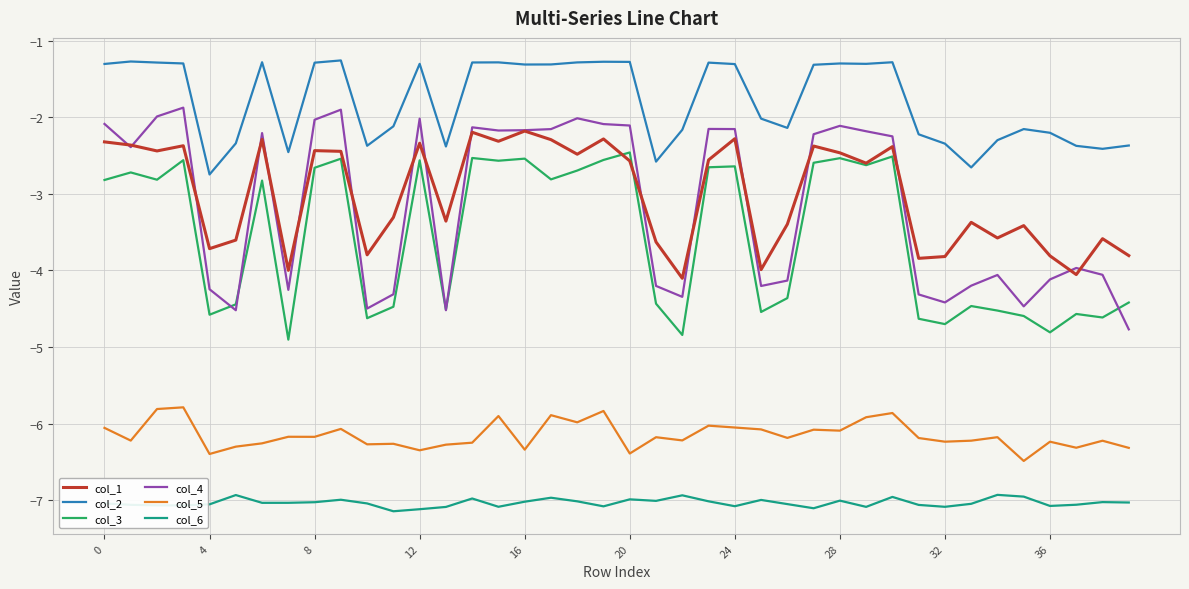

What is the greatest value displayed?

-1.3